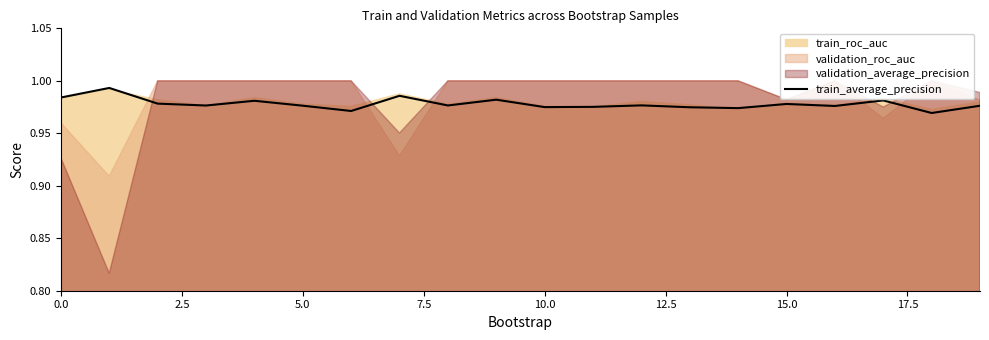

Is it true that train_average_precision equals 1.6 at 5.0?

False